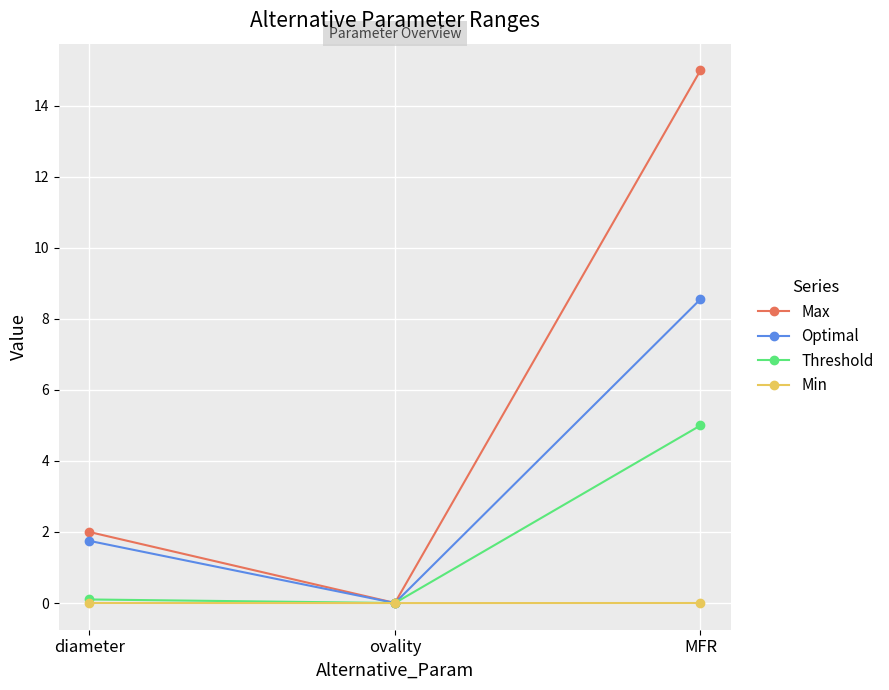

Where is Optimal nearest to the value 4?

diameter